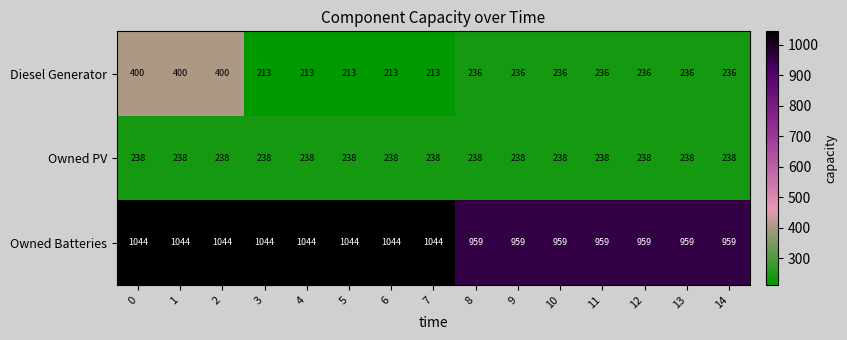

The Diesel Generator series shows 400 at 1. True or false?

True